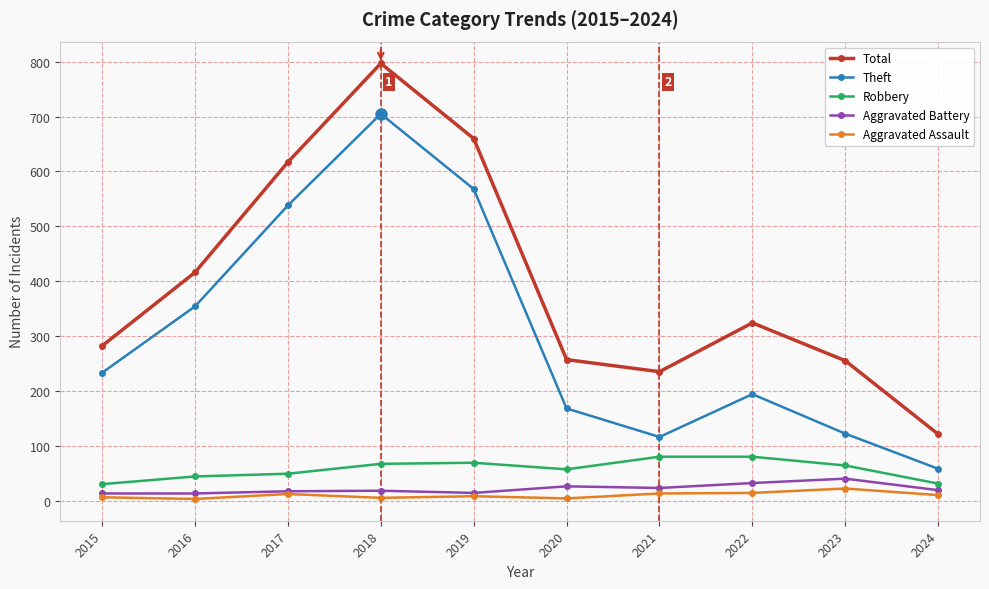

Does the chart have visible grid lines?

Yes